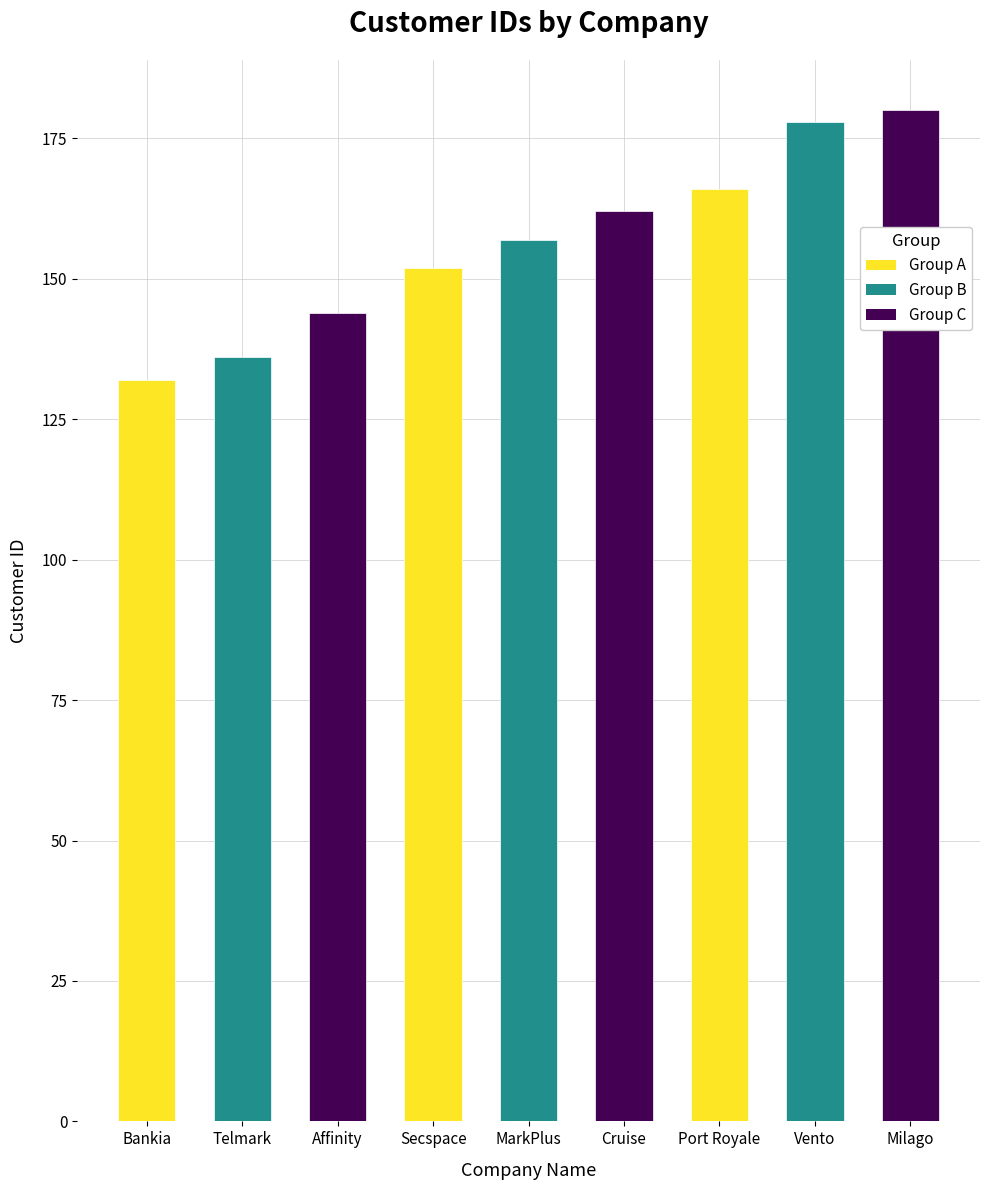

Reading right to left, list all the values displayed in this chart.

Milago=180	Vento=178	Port Royale=166	Cruise=162	MarkPlus=157	Secspace=152	Affinity=144	Telmark=136	Bankia=132